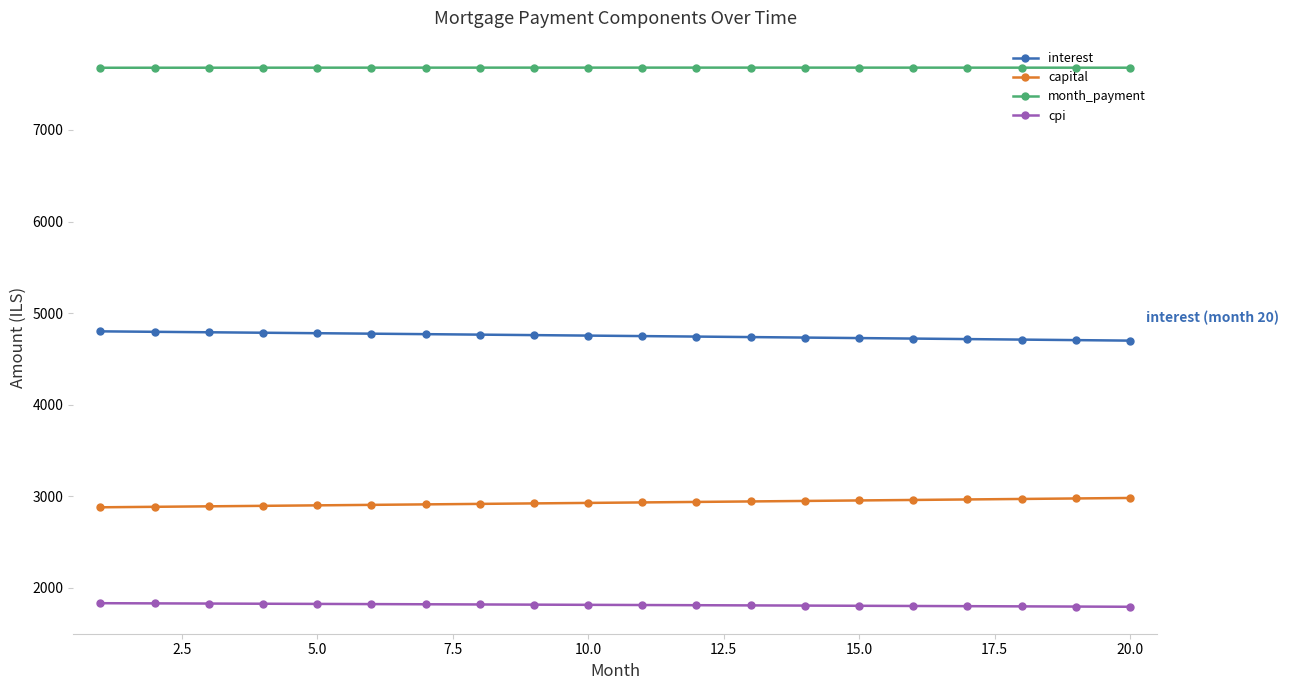

Which series has the largest total across all categories?

month_payment